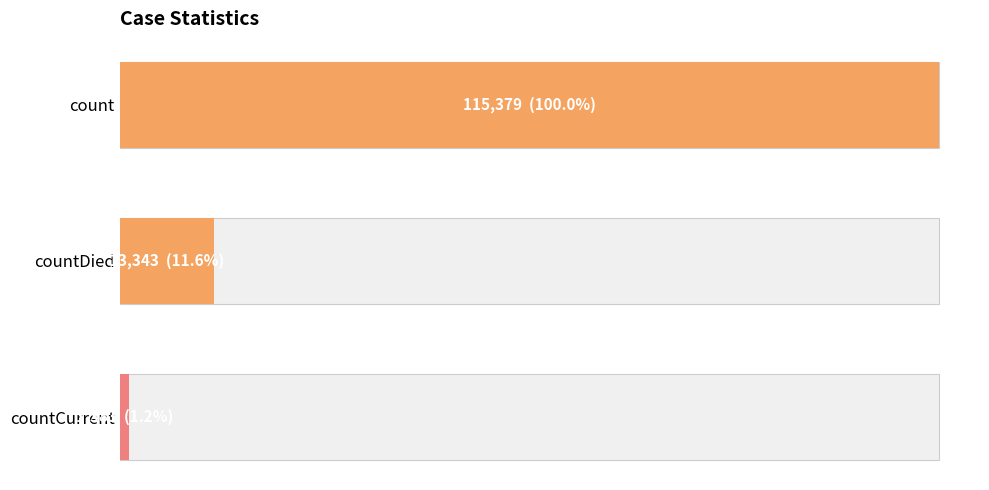

What is the change in value from count to countDied?

-102036